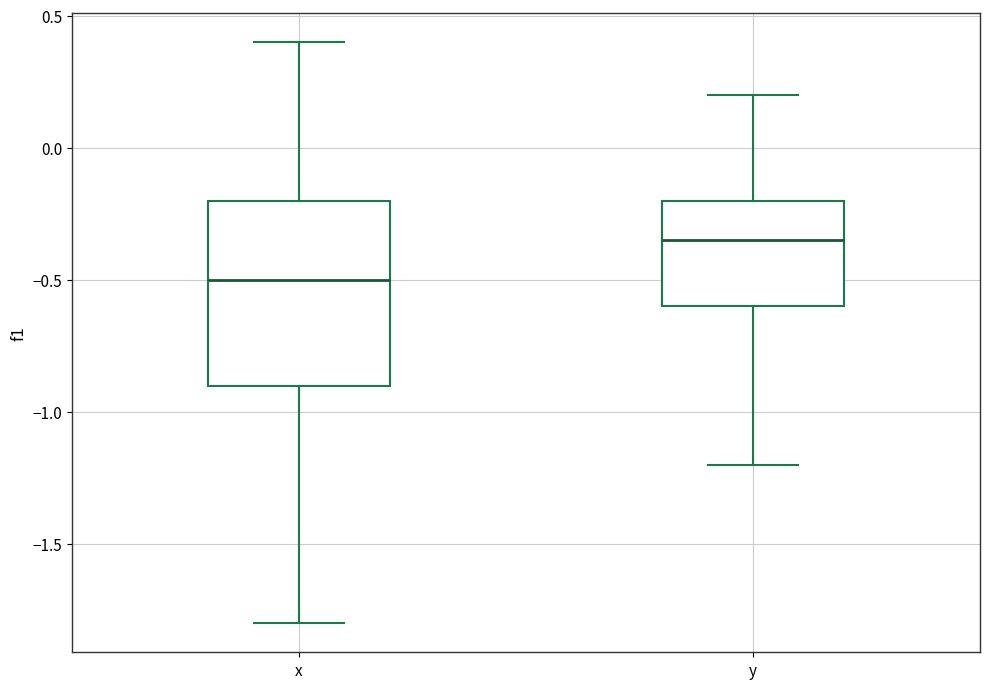

Which box has the lowest median line?

x